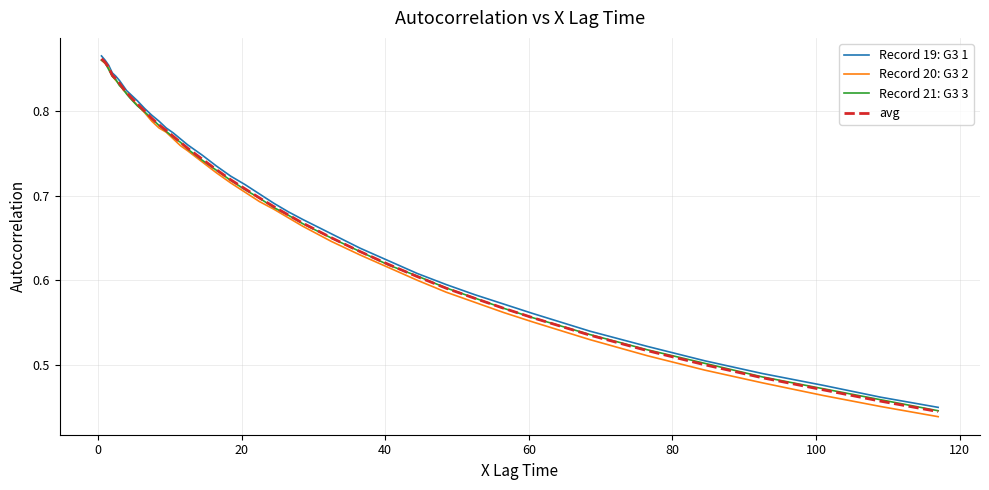

Which series has the largest range (max minus min)?

Record 20: G3 2